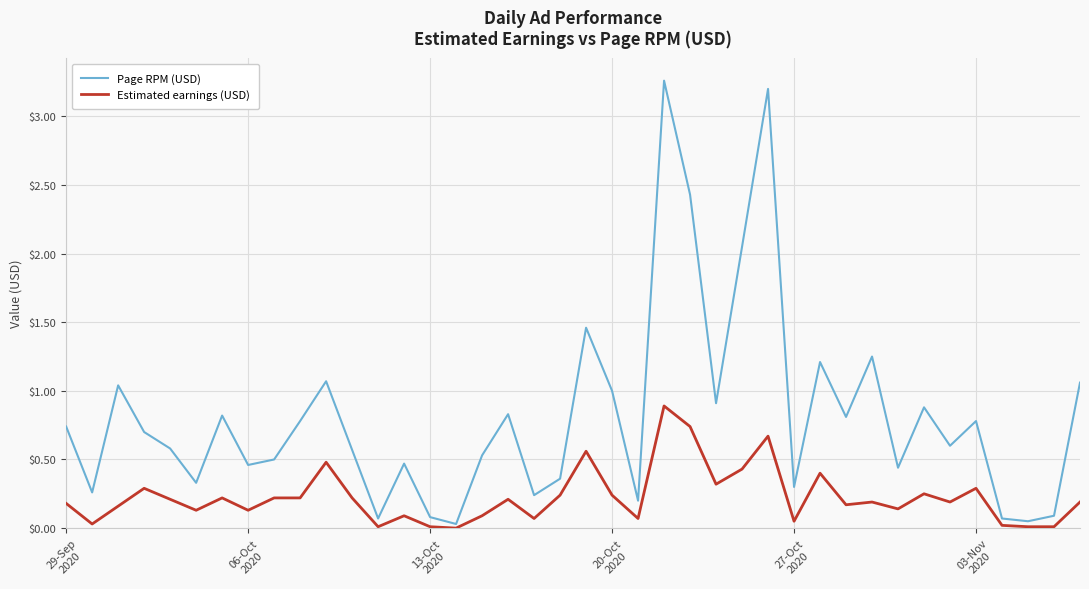

Which series has the widest spread of values?

Page RPM (USD)